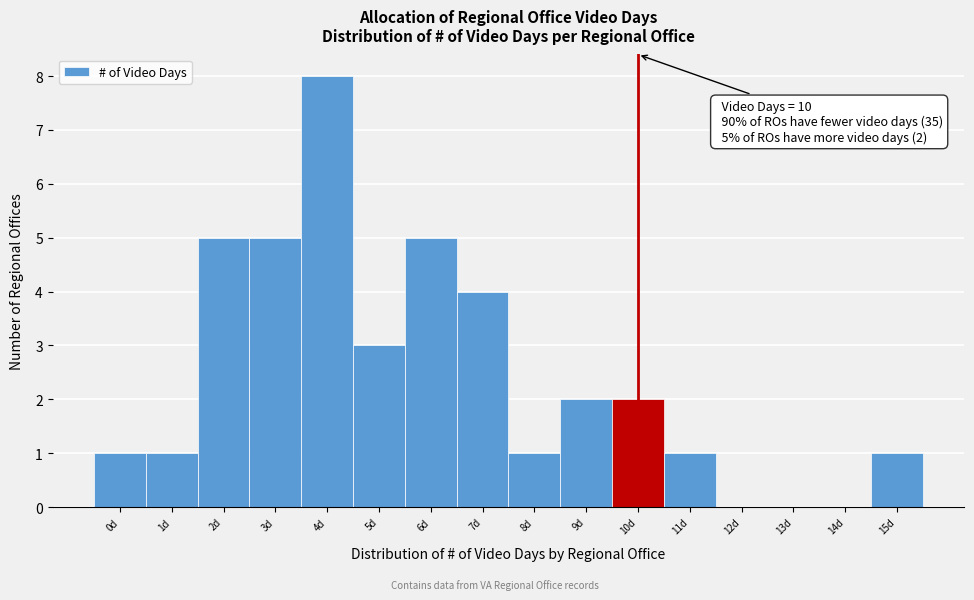

Over which range of the x-axis is the bar tallest?

3.5 to 4.5